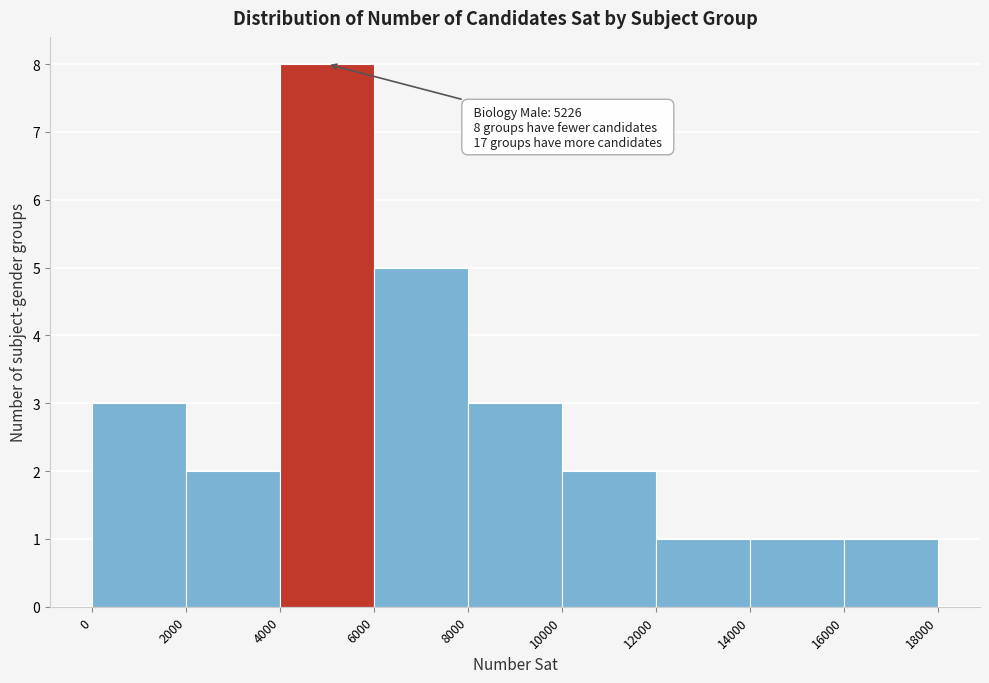

Which range on the x-axis has the tallest bar?

4000 to 6000